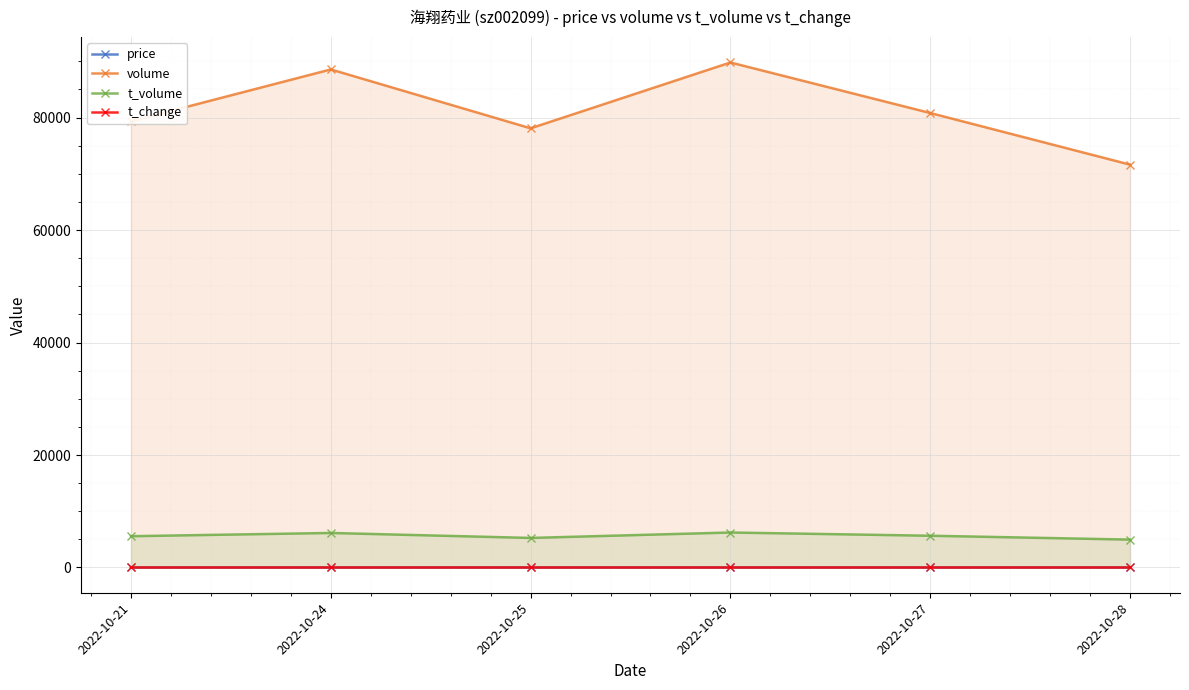

What is the minimum value shown in the chart?

0.4